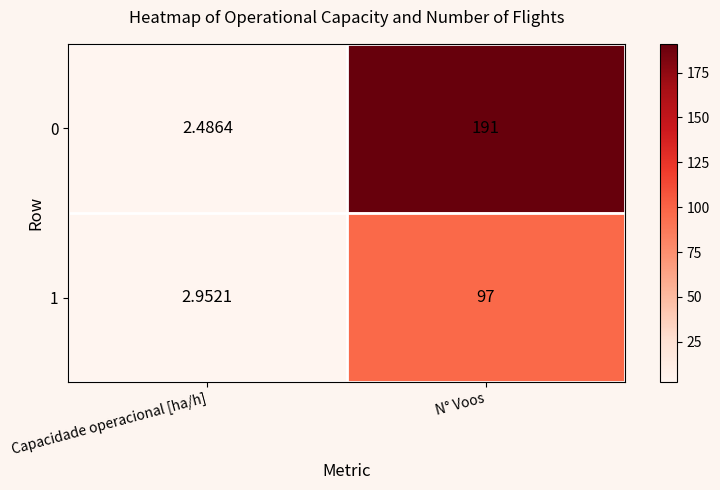

List the series in order of their overall mean, highest first.

0, 1